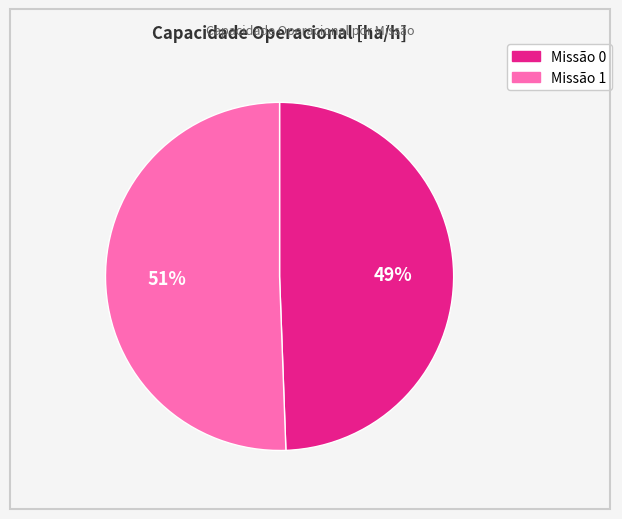

To the nearest percent, what is the average slice percentage?

50%